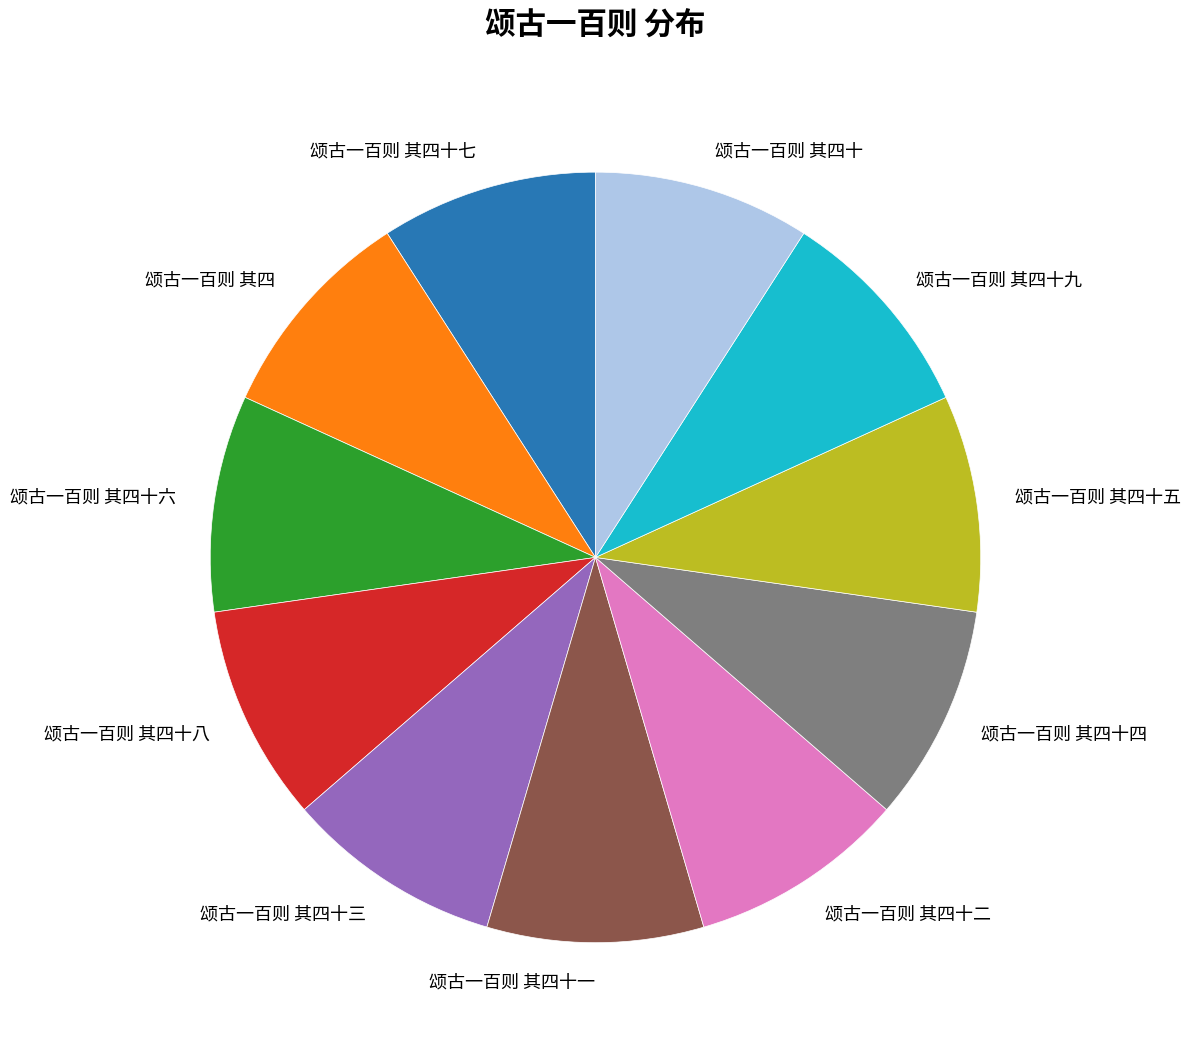

Does 颂古一百则 其四十九 account for over 50% of the chart?

No